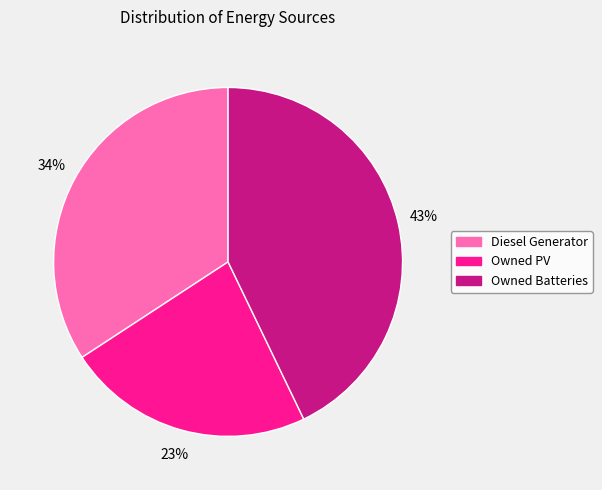

Count the number of slices in the pie.

3